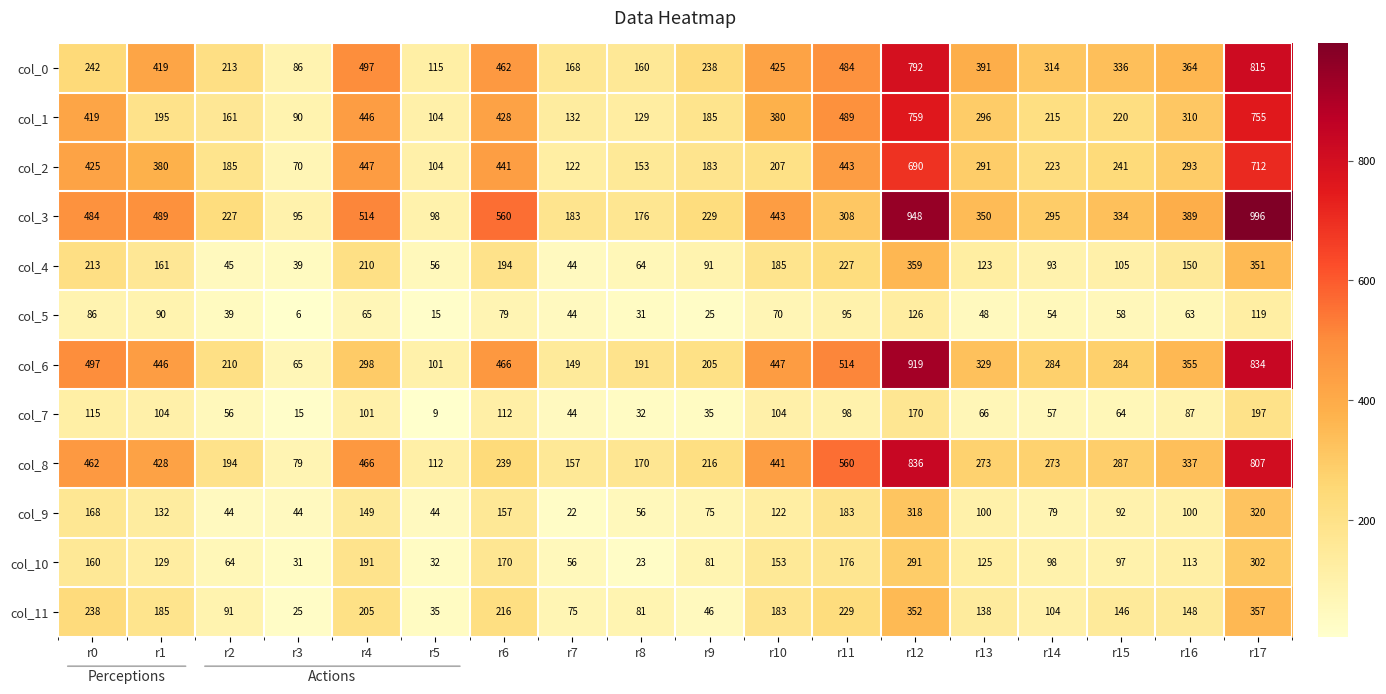

How many distinct data groups are displayed?

12